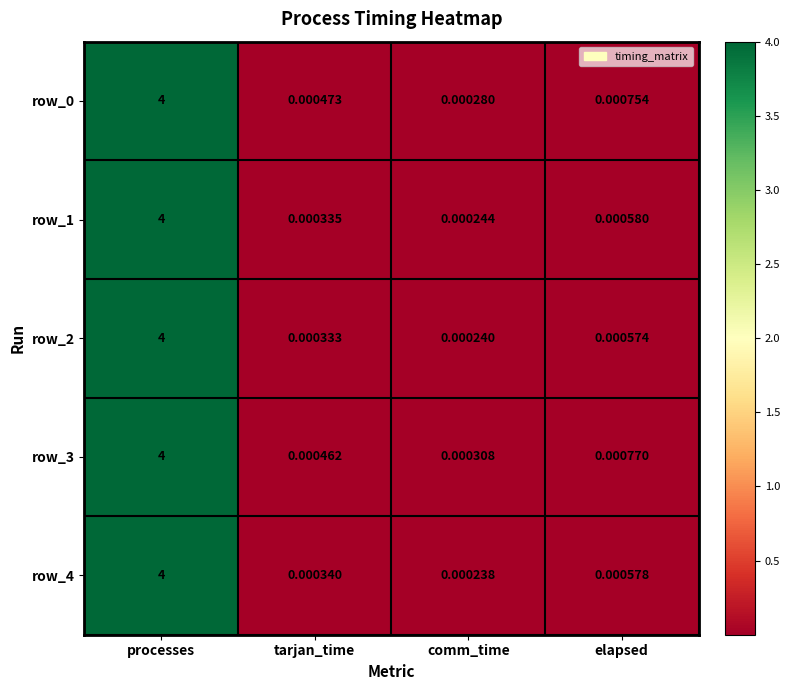

At which label is row_4 closest to 2?

elapsed